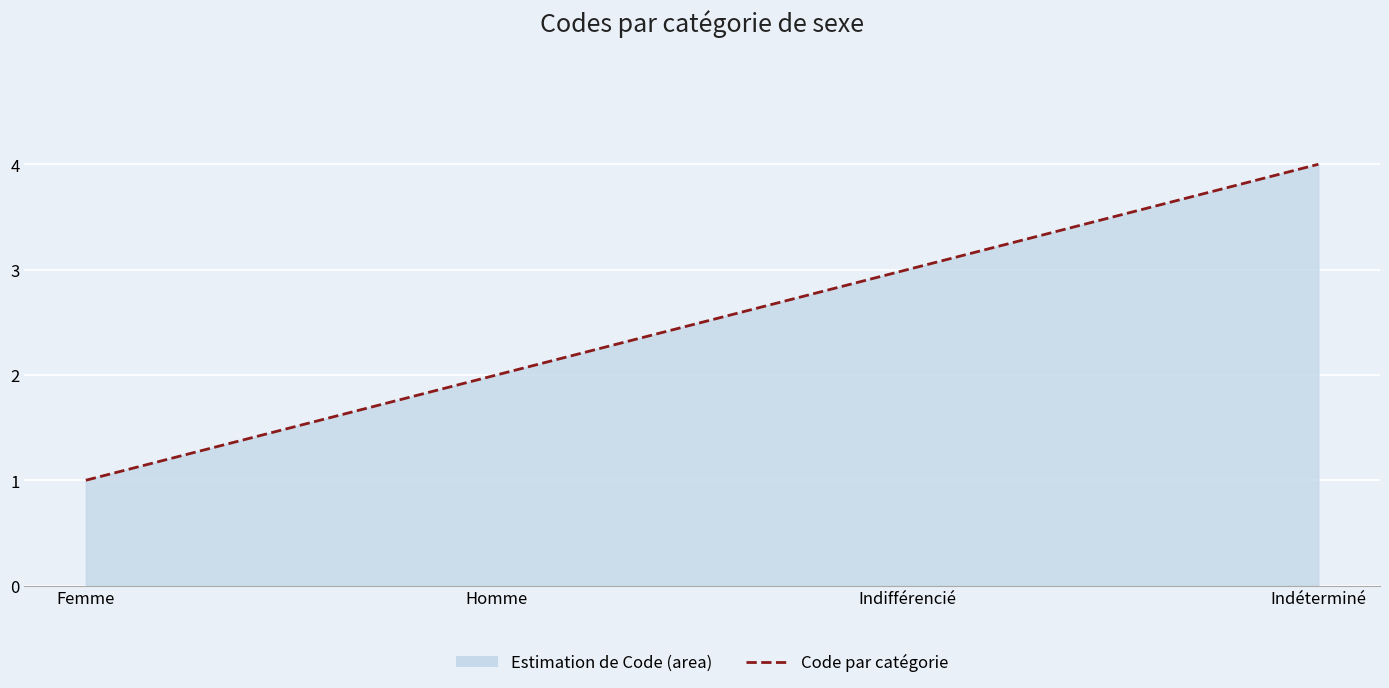

Reading right to left, extract all data points from this chart.

Indéterminé=4	Indifférencié=3	Homme=2	Femme=1